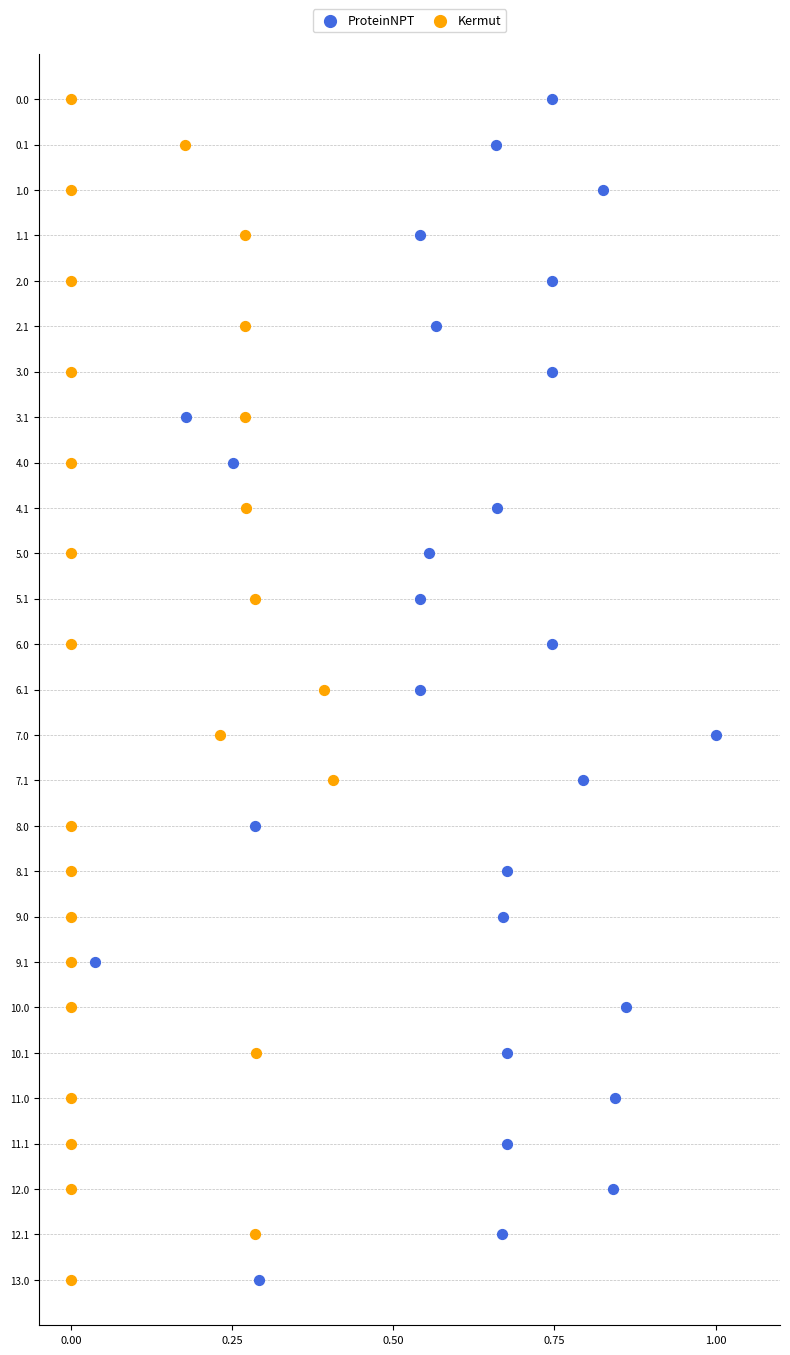

What are all the series names shown in the legend?

ProteinNPT, Kermut